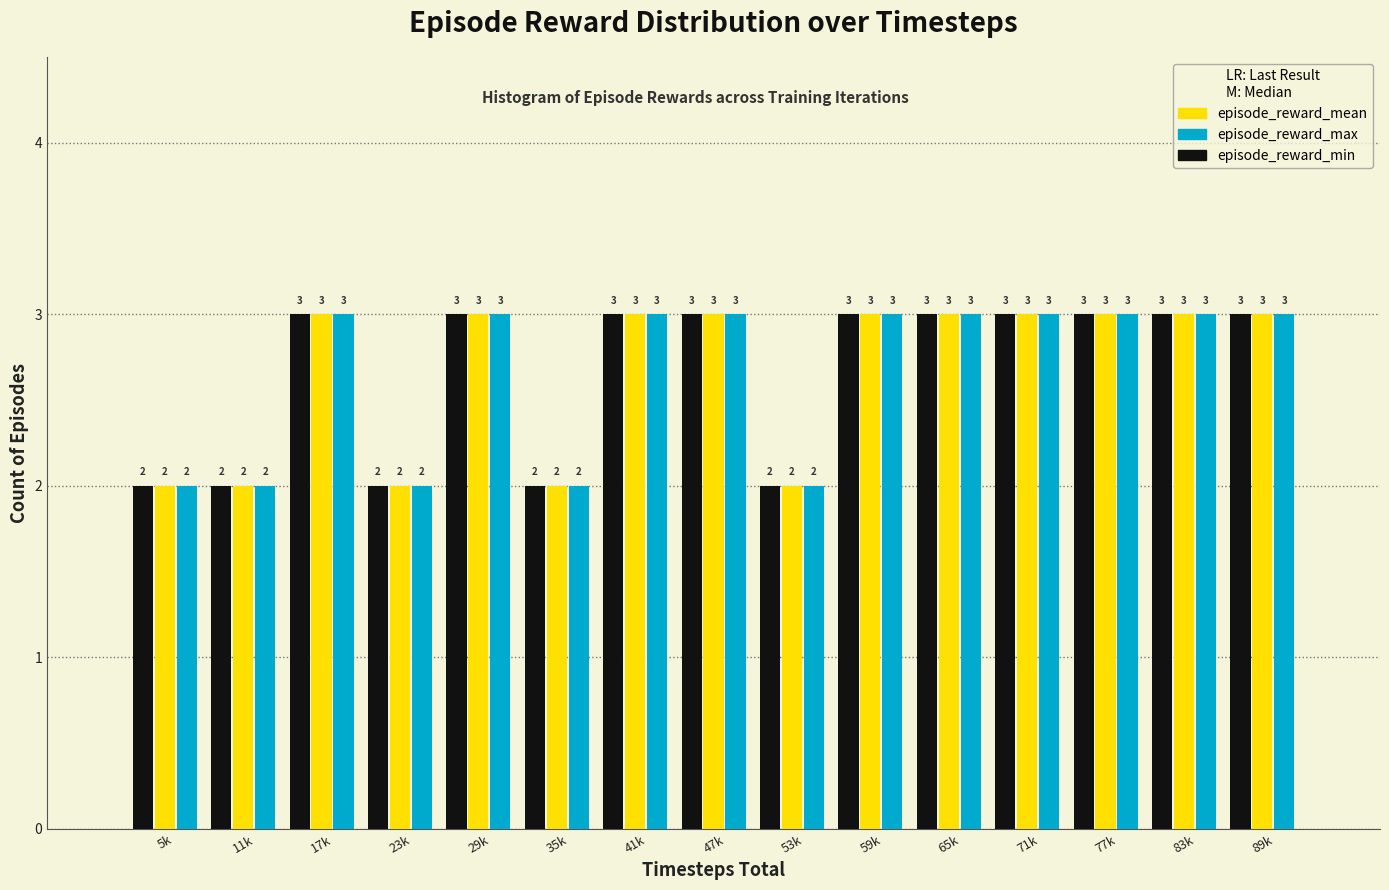

True or false: episode_reward_min has a value of 5 at 77k.

False